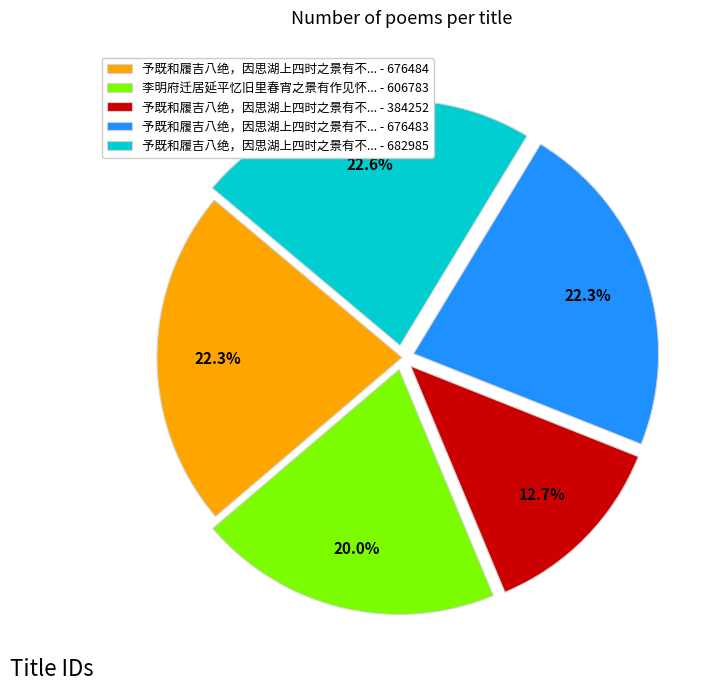

Does any single category account for the majority?

No